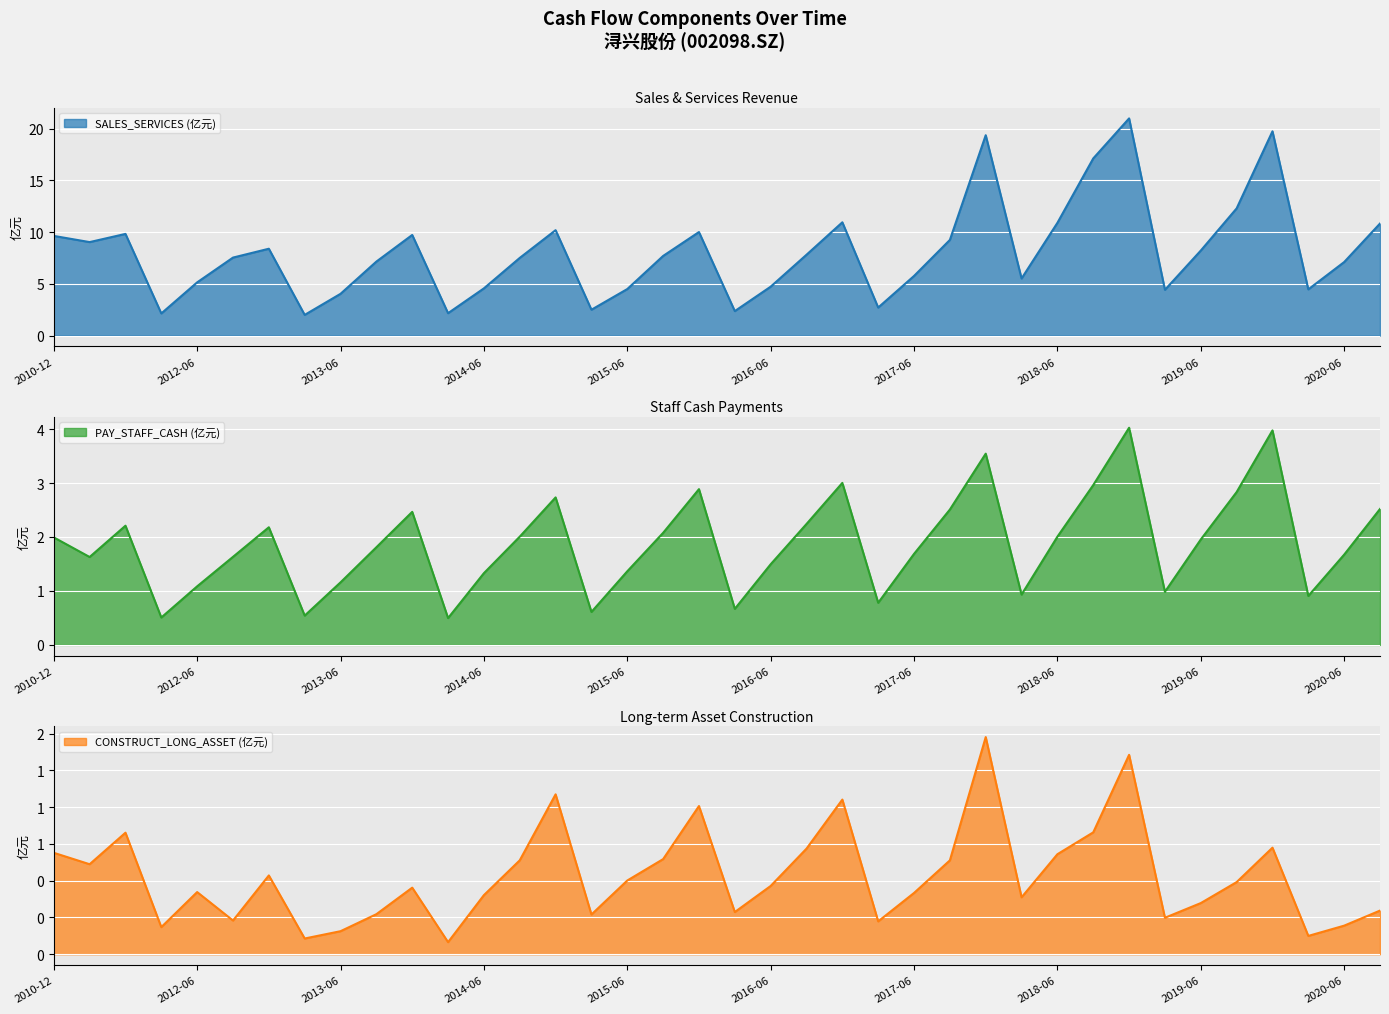

What is the difference between the second highest and second lowest values in the PAY_STAFF_CASH series?

3.5